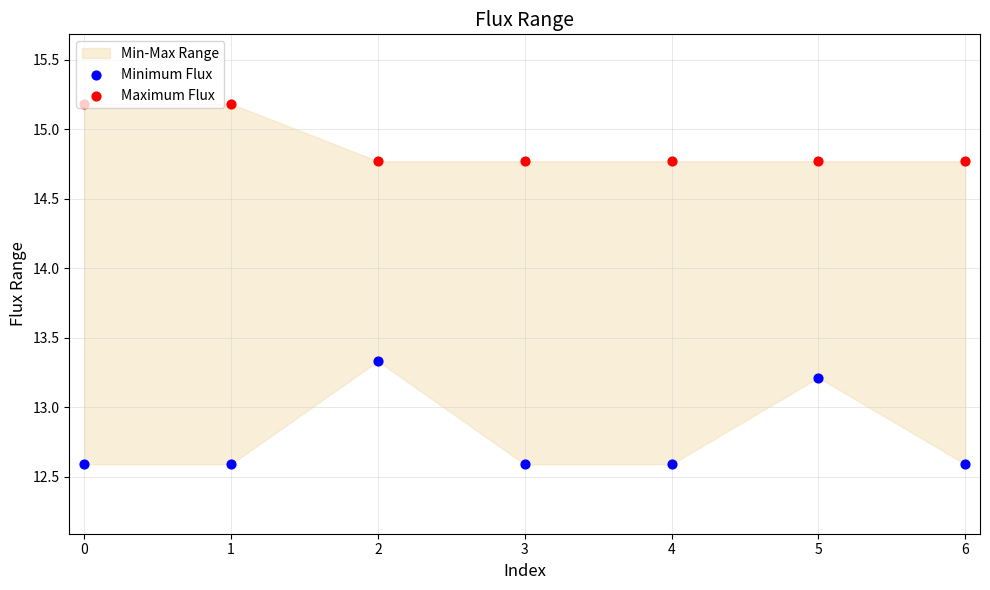

Which series has the largest Y range (max minus min)?

Minimum Flux